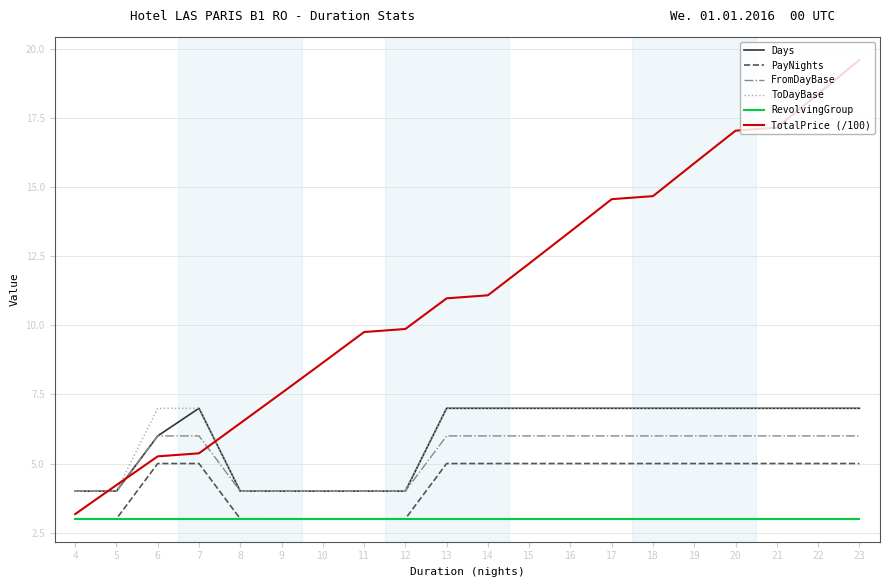

What is the total value across all series at 8?

24.5